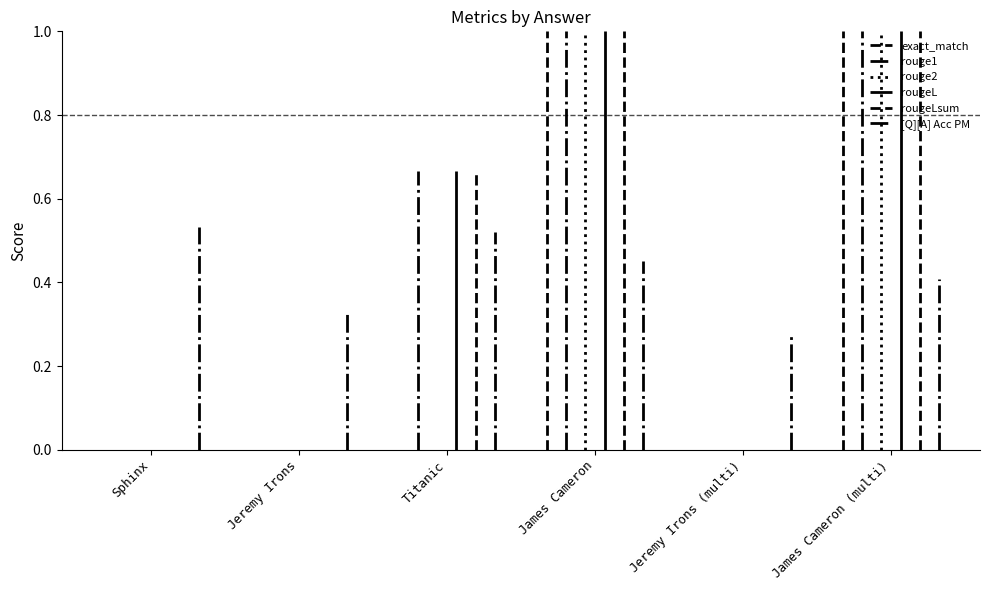

Which series changed the most between Sphinx and Jeremy Irons?

[Q][A] Acc PM